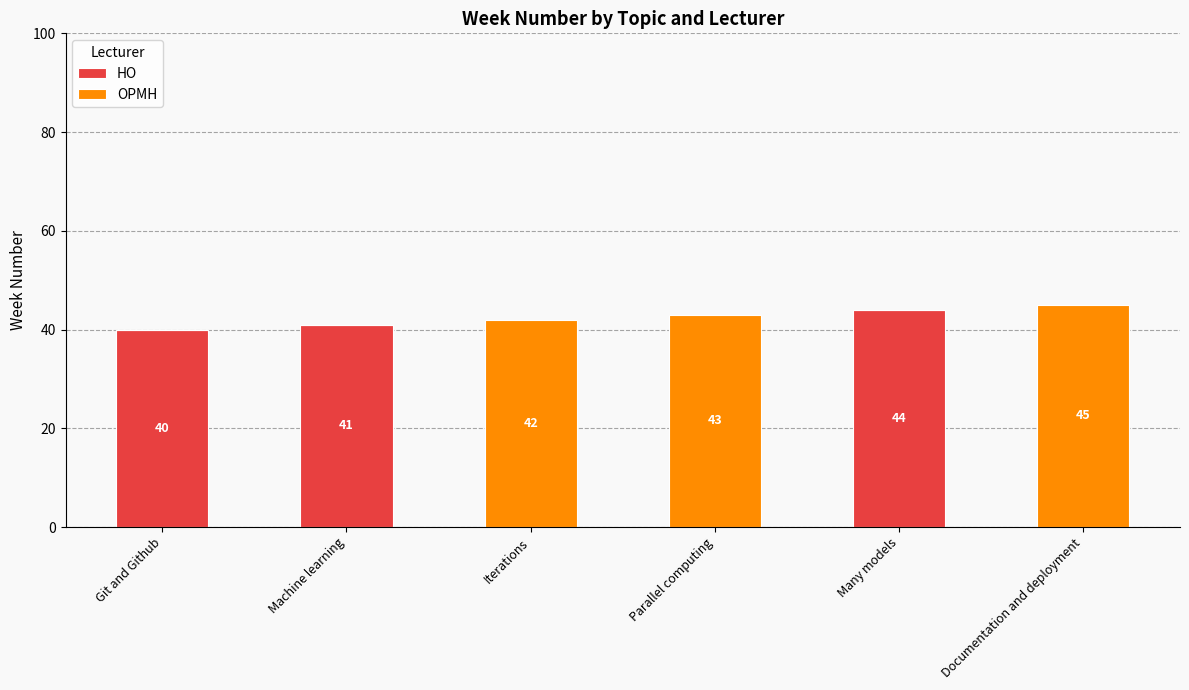

What is the sum of the HO values at Git and Github and Iterations?

40